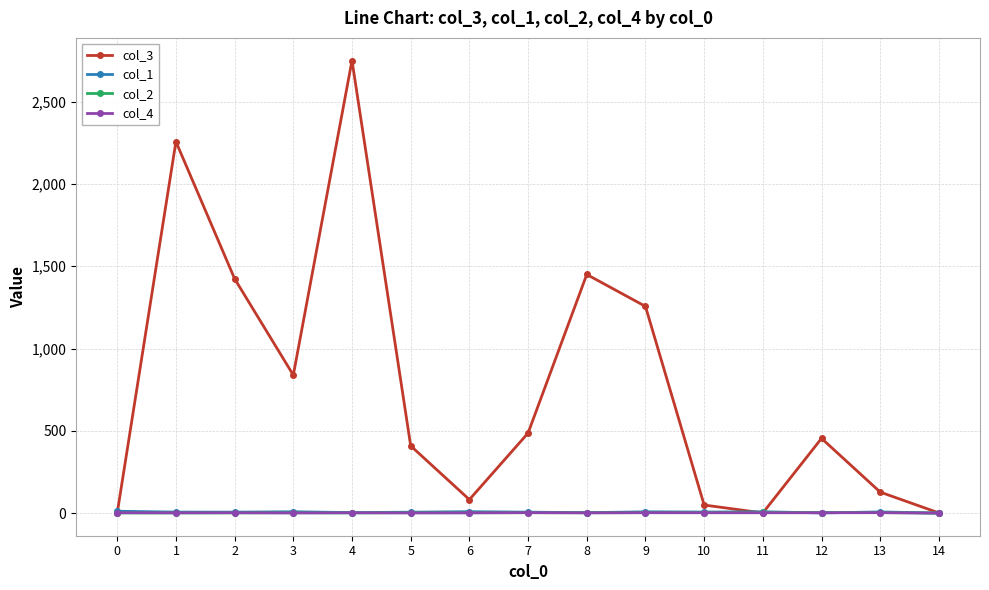

How many values in the col_4 series are below 2?

6